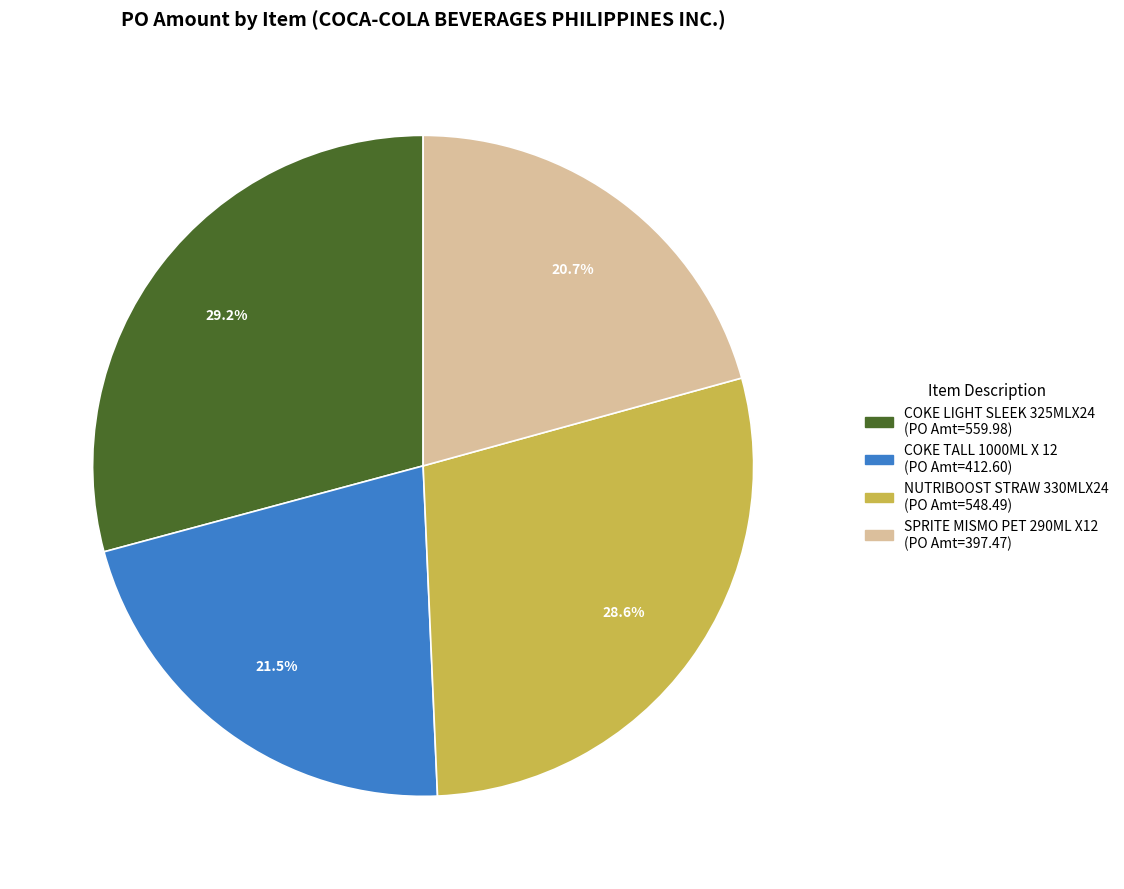

To the nearest percent, what is the combined percentage of NUTRIBOOST STRAW 330MLX24 and COKE TALL 1000ML X 12?

50%